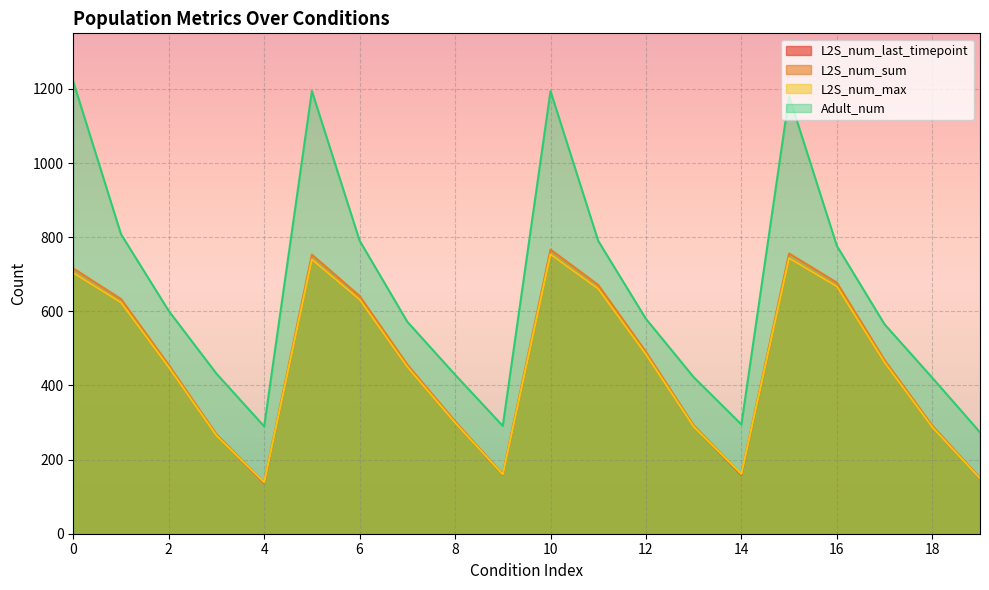

What is the difference between the second highest and second lowest values in the L2S_num_last_timepoint series?

595.1